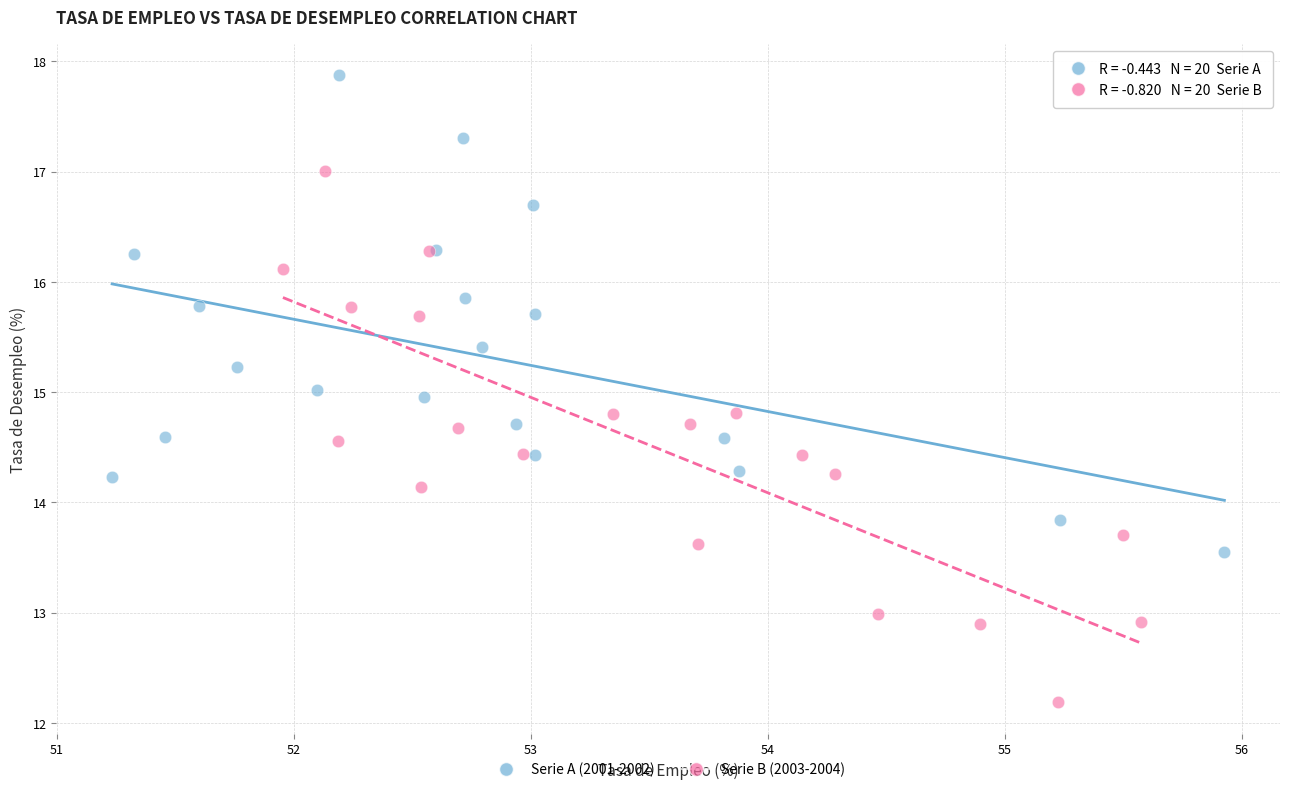

What are all the series names shown in the legend?

Serie A (2001-2002), Serie B (2003-2004)